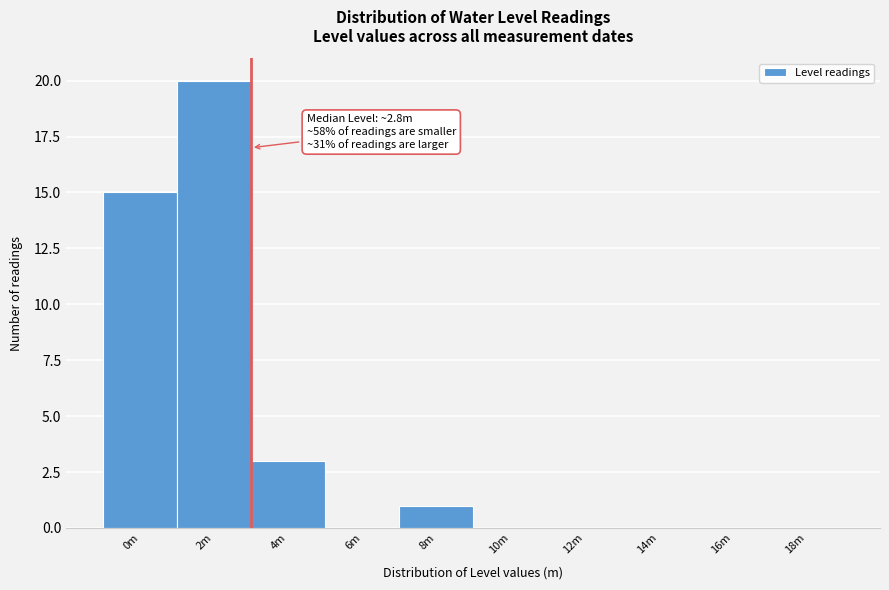

Reading right to left, list all the values displayed in this chart.

18m=0	16m=0	14m=0	12m=0	10m=0	8m=1	6m=0	4m=3	2m=20	0m=15